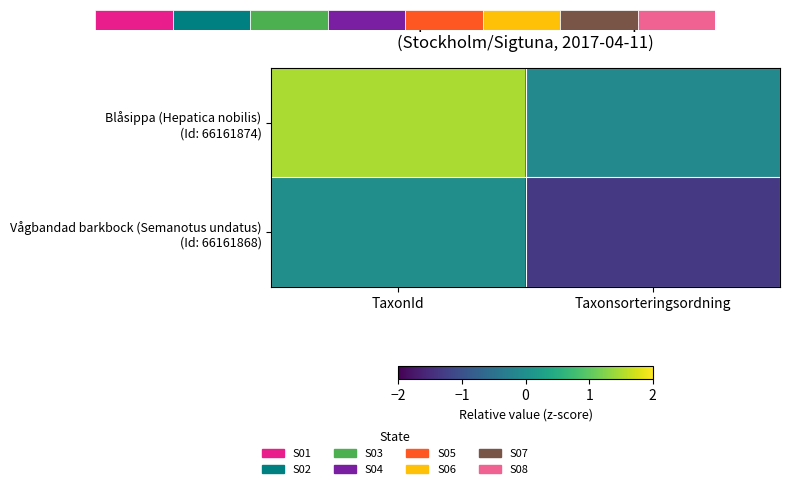

Which series has the largest total across all categories?

Blåsippa (Hepatica nobilis) (Id: 66161874)